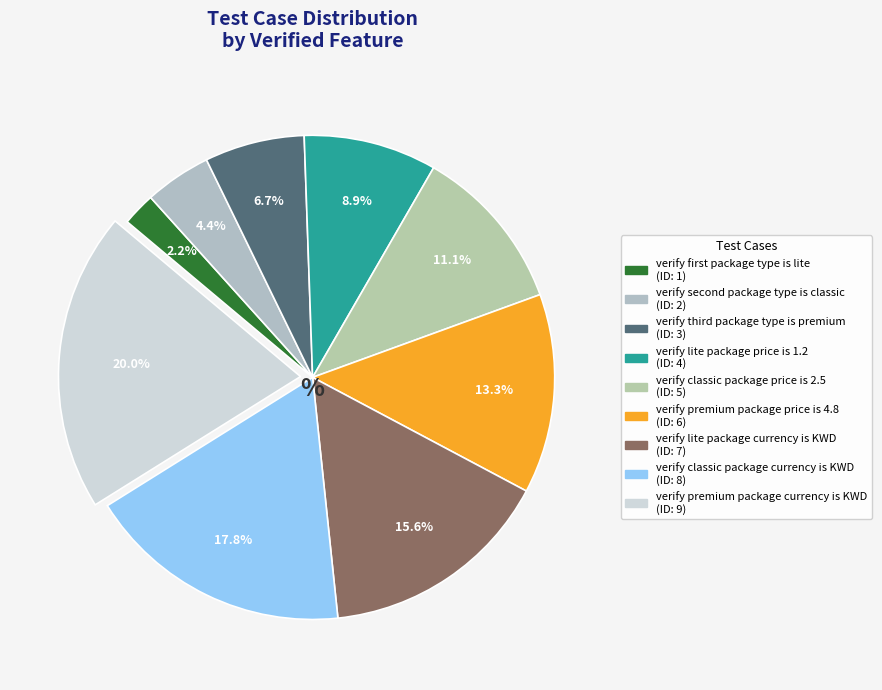

How many segments does this pie chart have?

9